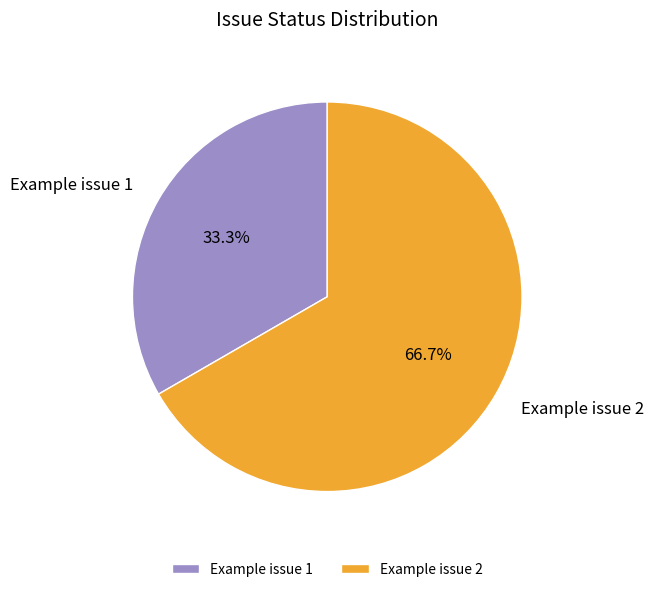

Between Example issue 1 and Example issue 2, which is larger?

Example issue 2